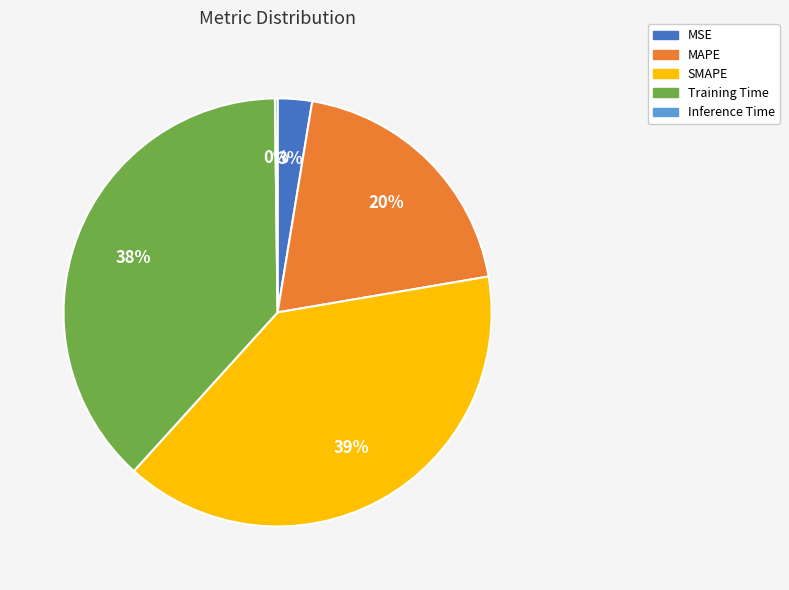

Is there a majority slice in this chart?

No